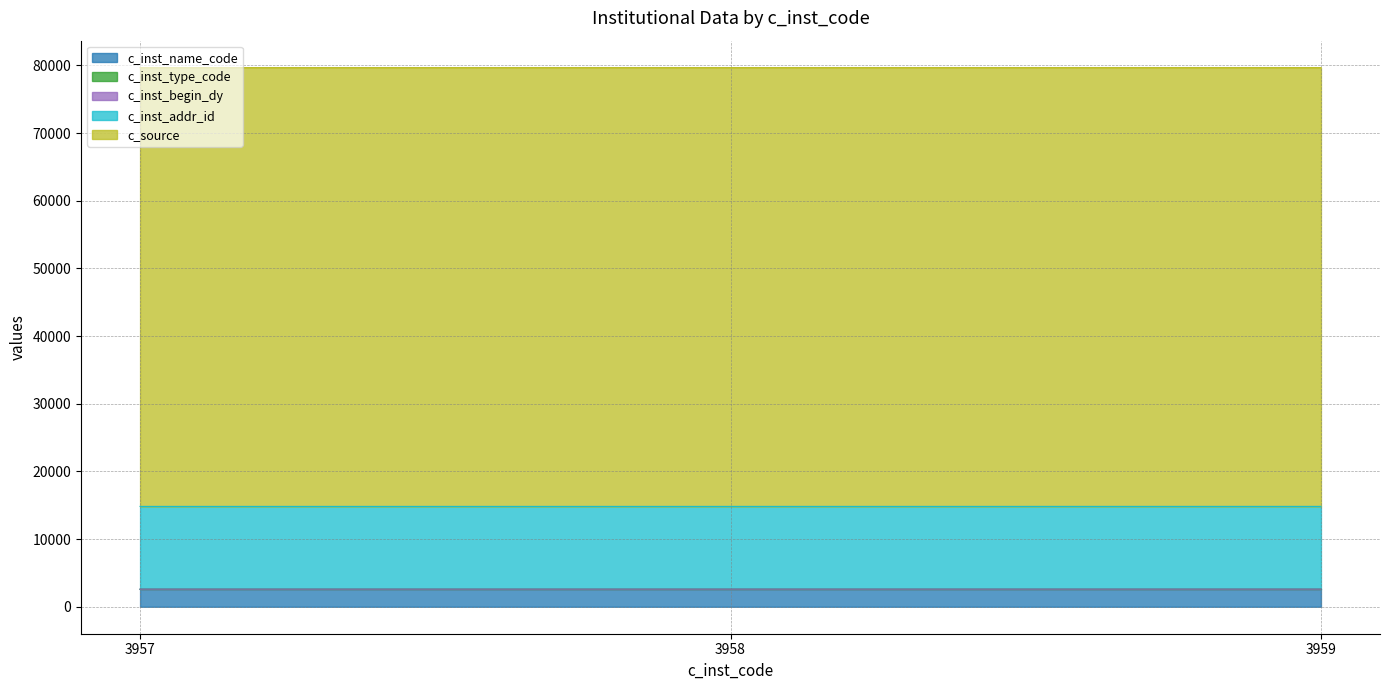

What are all the series names shown in the legend?

c_inst_name_code, c_inst_type_code, c_inst_begin_dy, c_inst_addr_id, c_source